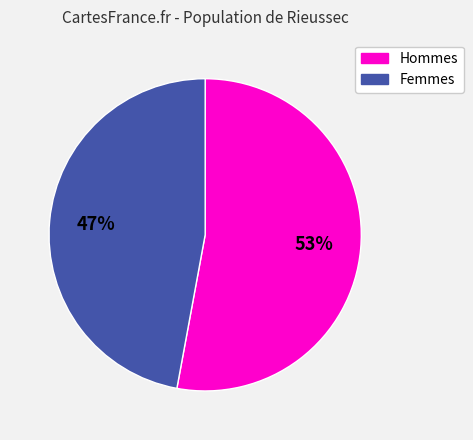

To the nearest percent, what is the difference between the largest and smallest slice percentages?

6%